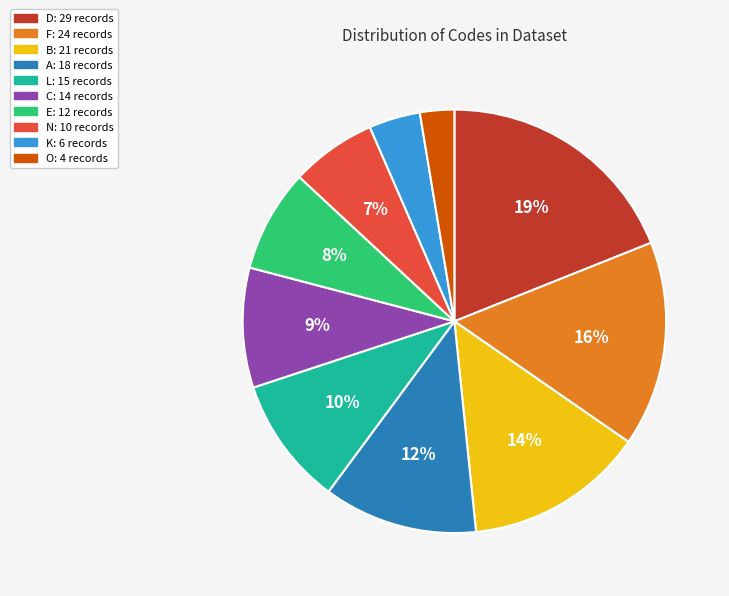

To the nearest percent, what percentage of the pie is K?

4%